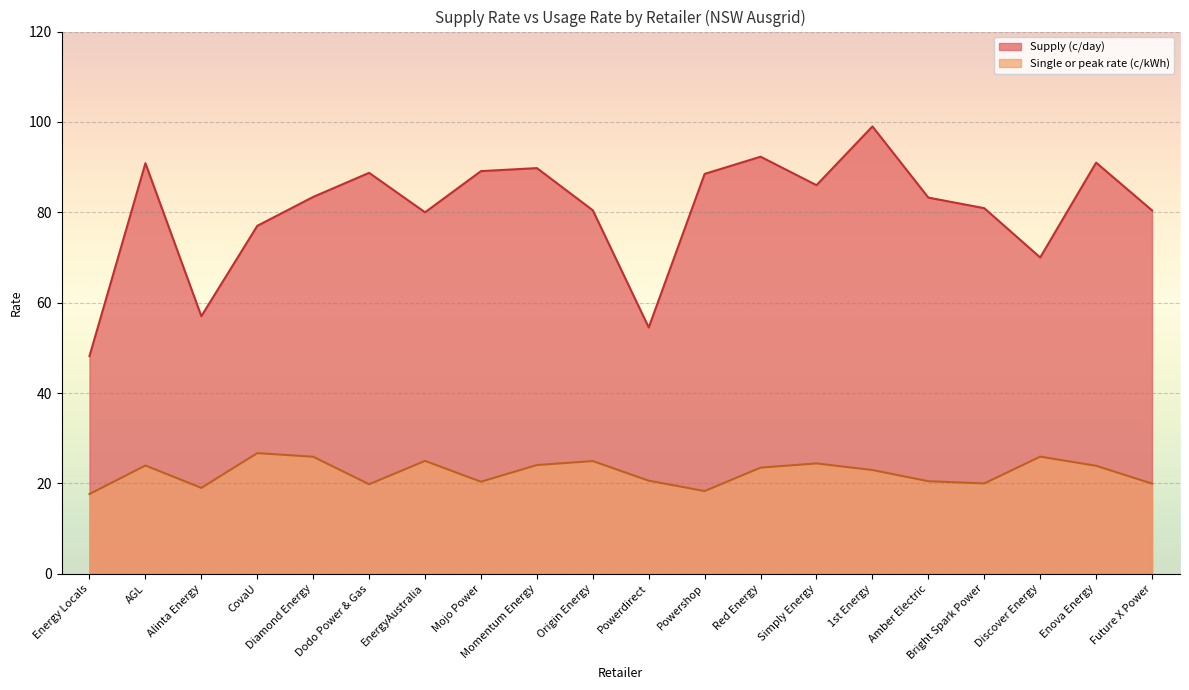

Which series has the largest range (max minus min)?

Supply (c/day)